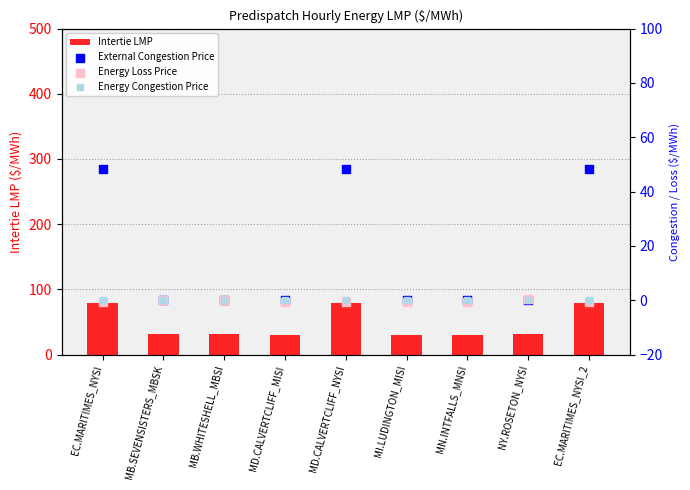

Which series contains the lowest Y value?

Energy Loss Price